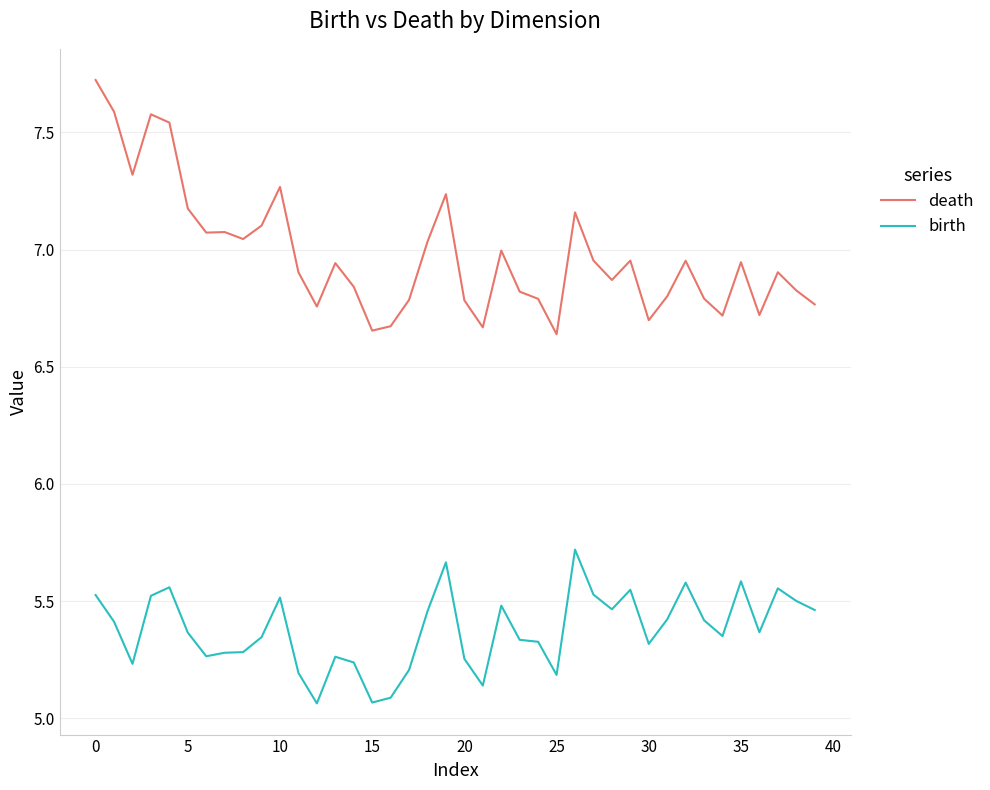

Does the chart display data point markers on the line(s)?

No